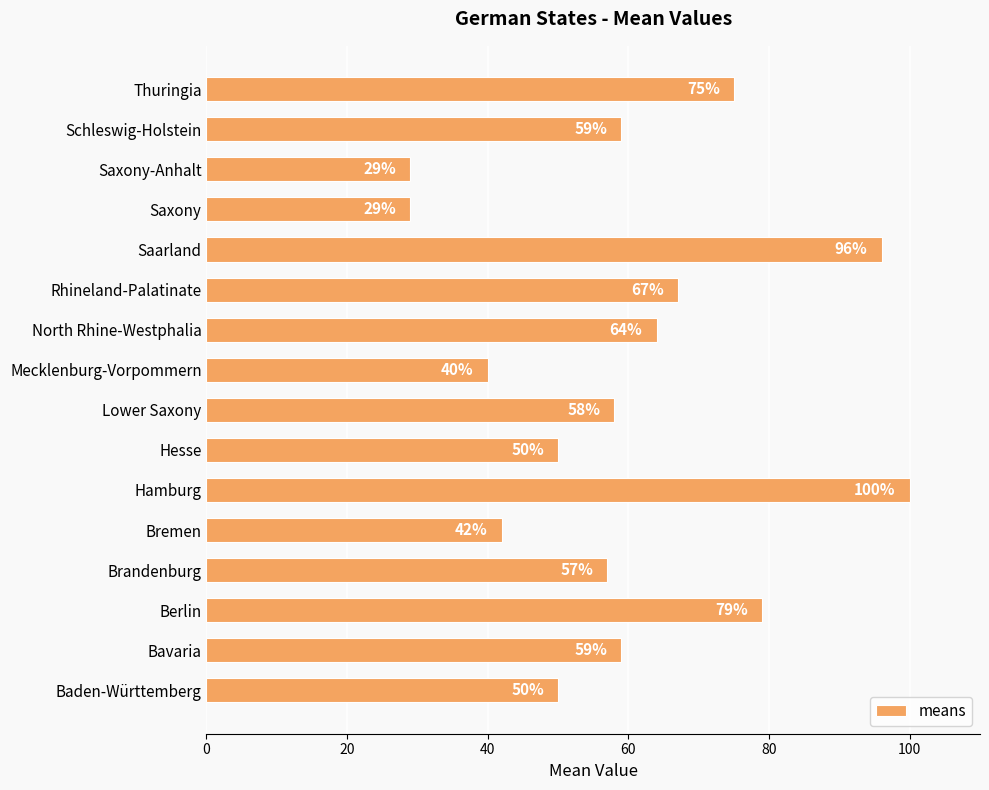

Which category has the highest value across all series?

Hamburg